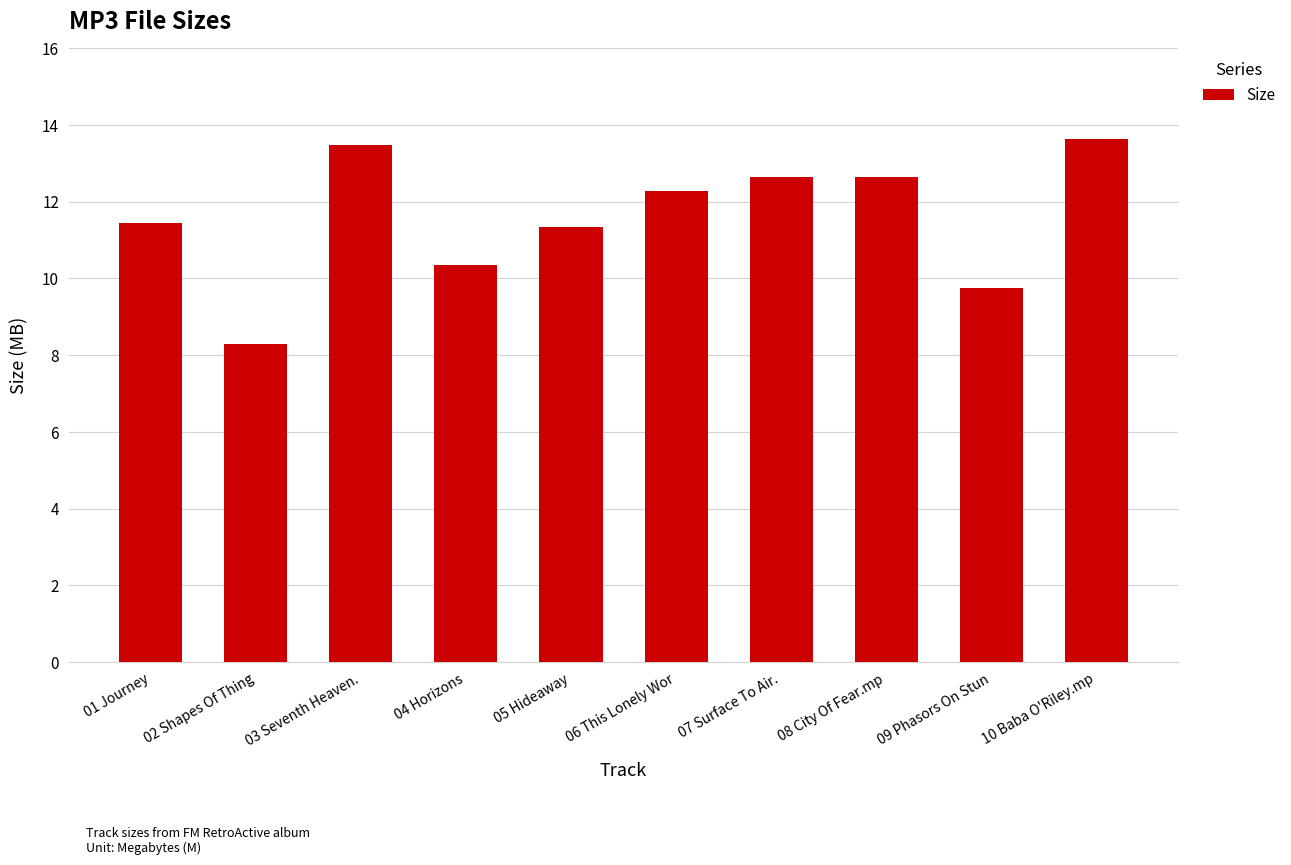

What is the smallest value displayed?

8.3